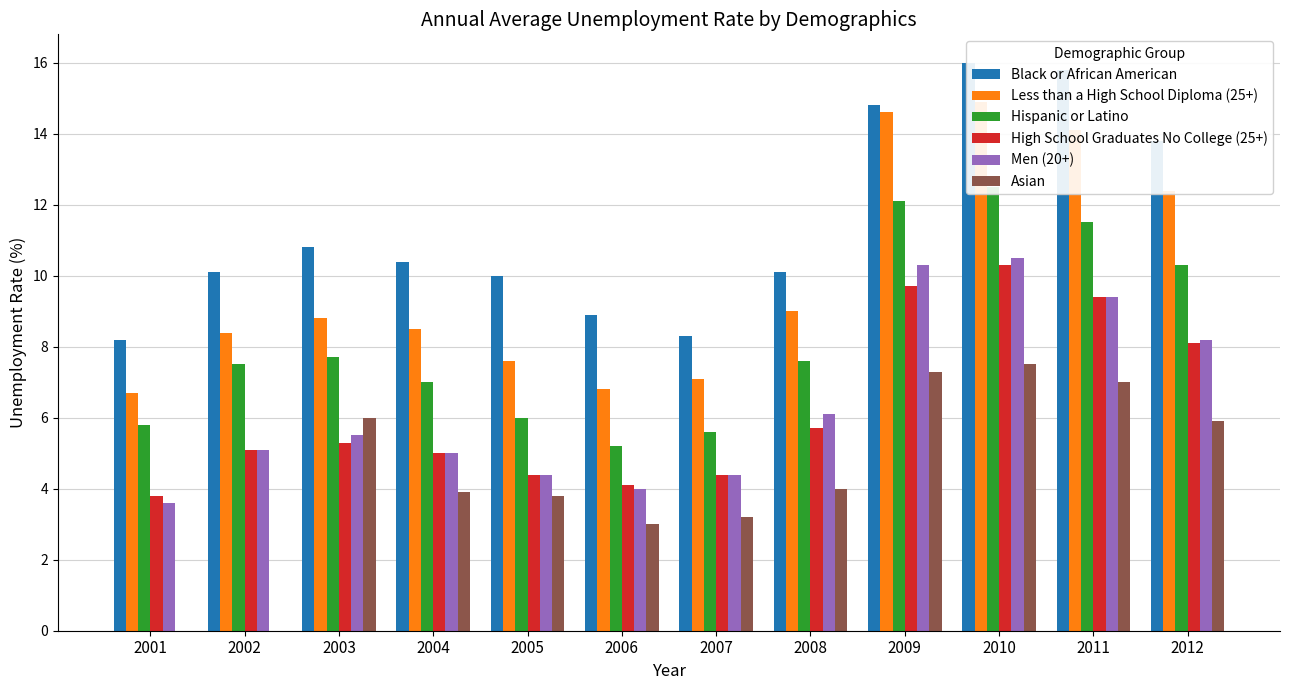

True or false: Asian has a value of 5.9 at 2012.

True